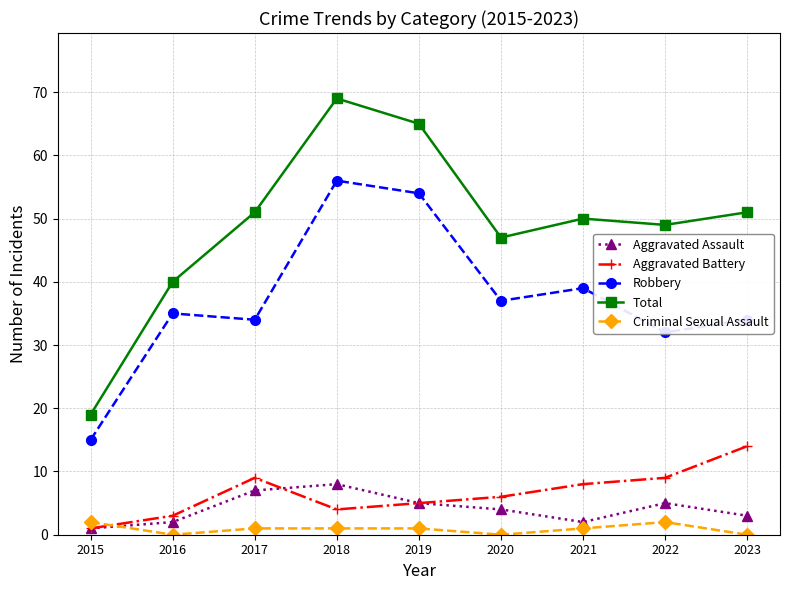

What is the value of the Aggravated Battery point at the 5th from the left?

5